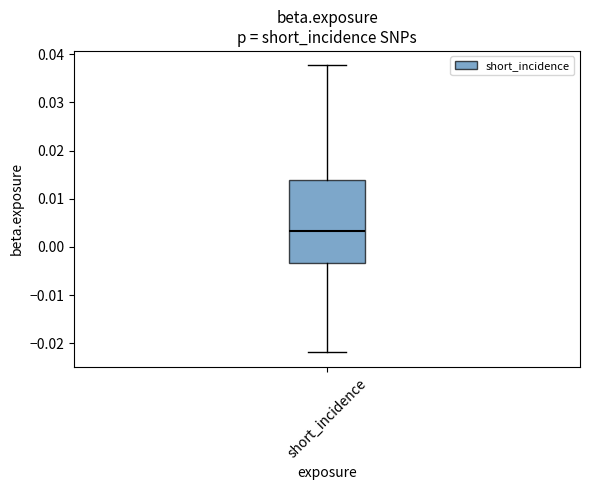

Where does the median line of the box for short_incidence sit on the y-axis? The values are not printed on the chart, so give them approximately, as read against the axis.

0.003